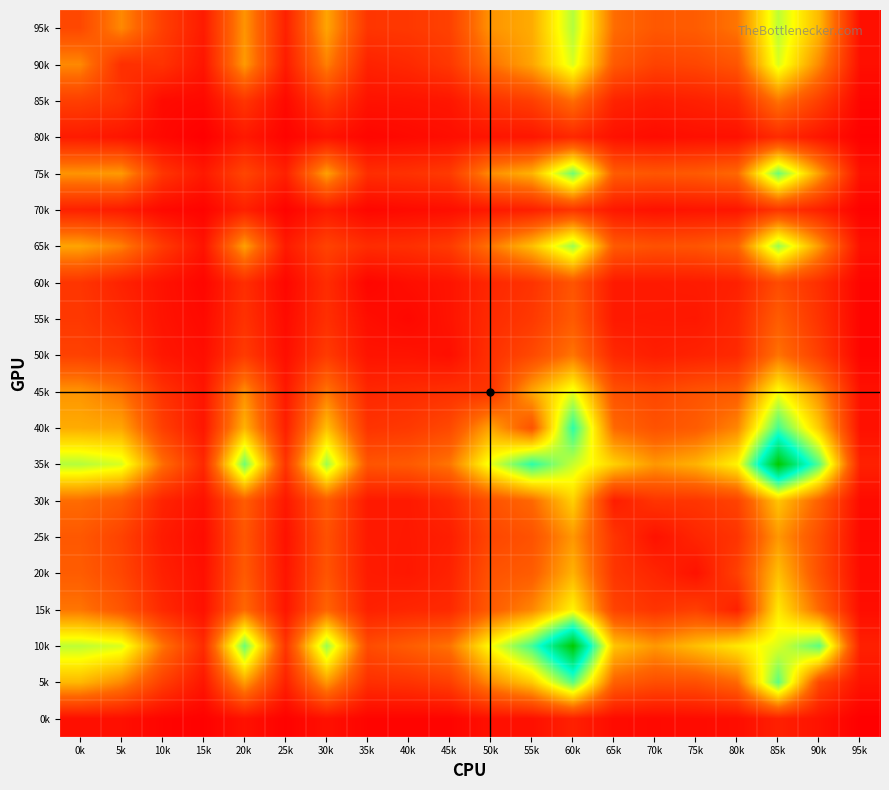

How many categories are shown in the chart?

20